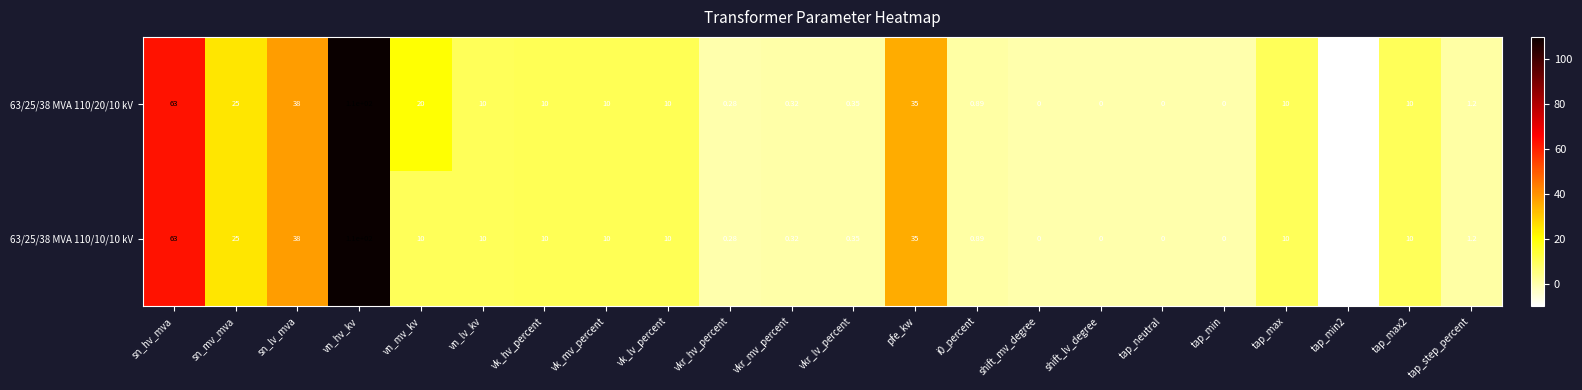

How many categories are shown in the chart?

22